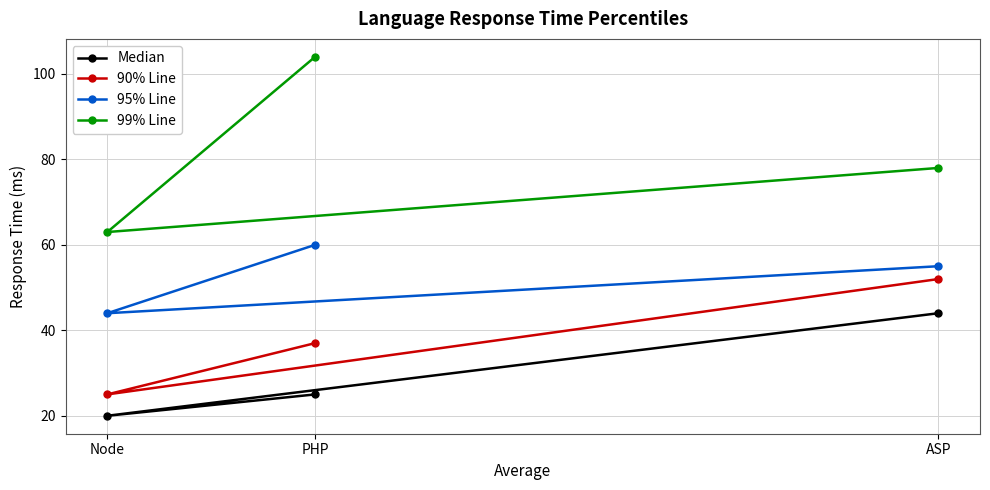

What is the value of the 95% Line point at the 1st from the left?

44